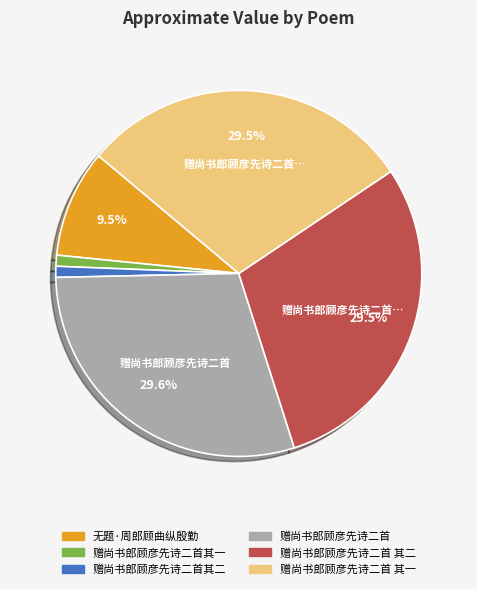

Does 赠尚书郎顾彦先诗二首其一 account for over 50% of the chart?

No